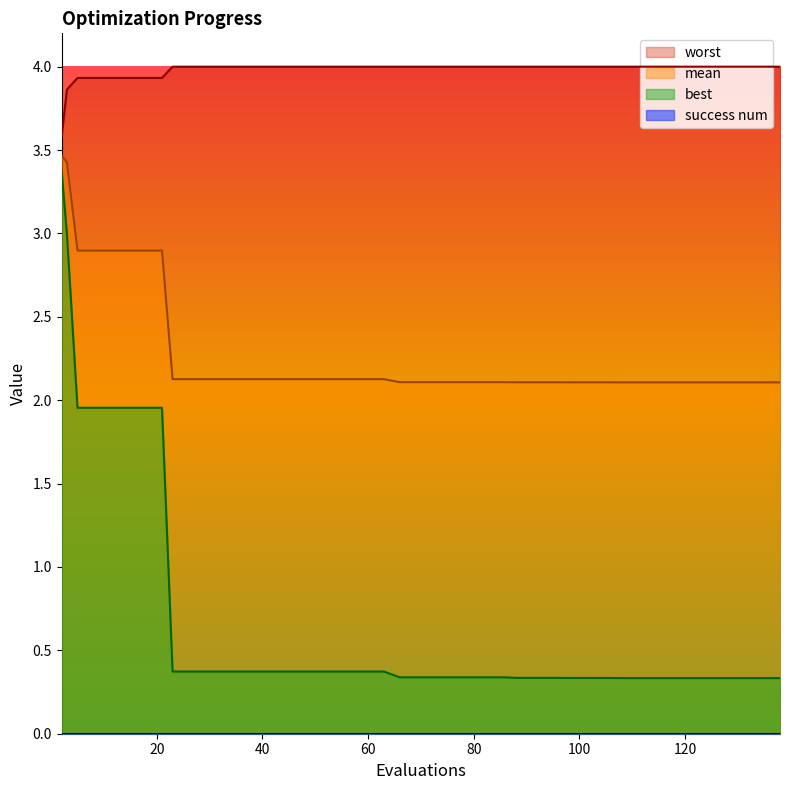

Is the value of best at 132 greater than the value of worst at 108?

No